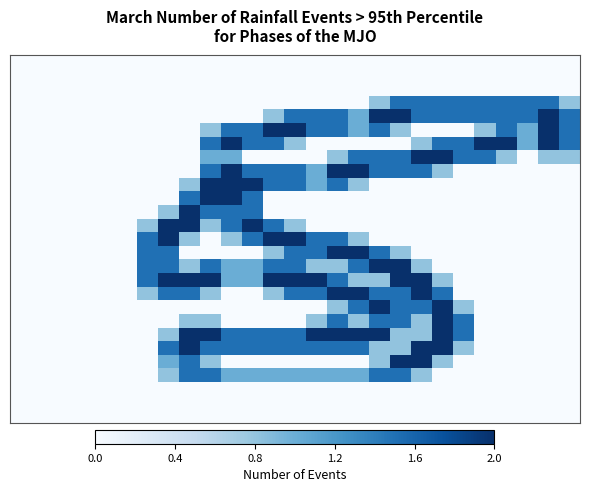

At which category is the sum across all series the highest?

9